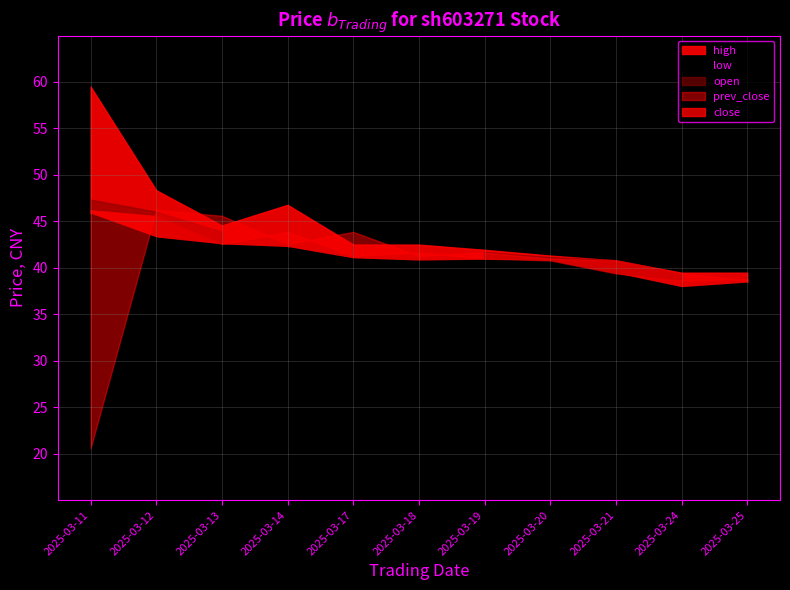

At how many categories does at least one series exceed 48?

2